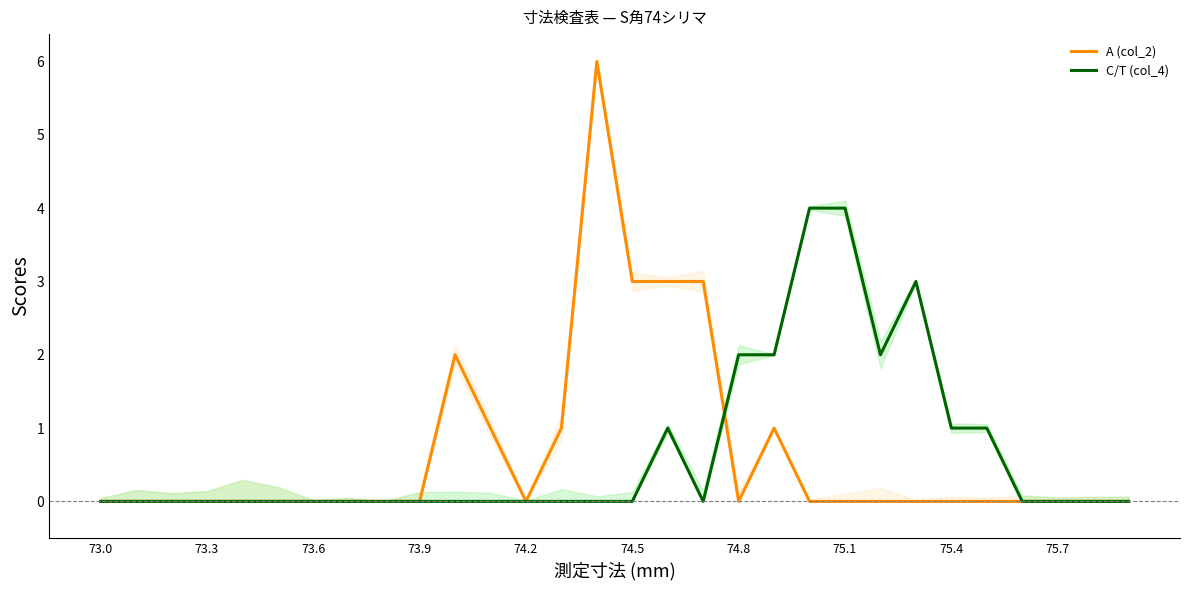

Which category has the lowest value in the C/T (col_4) series?

73.0